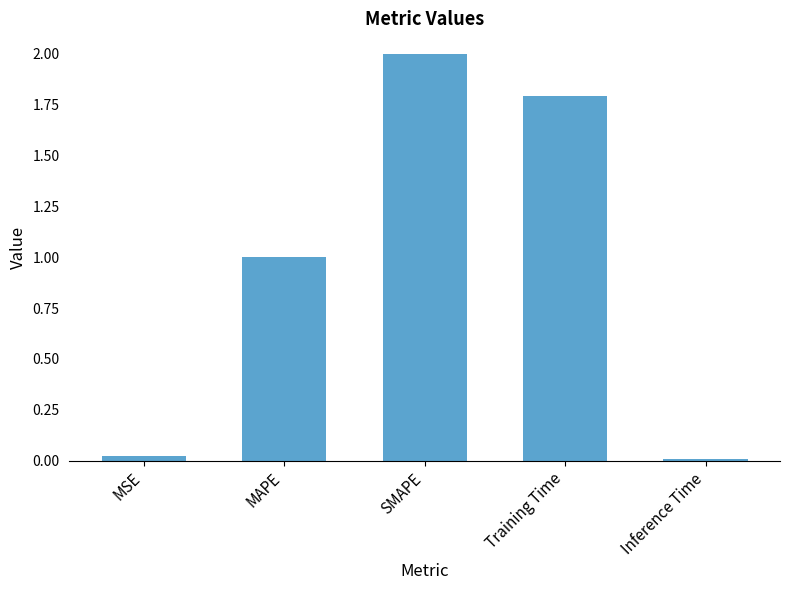

What is the sum of the values at MAPE and Training Time?

2.8